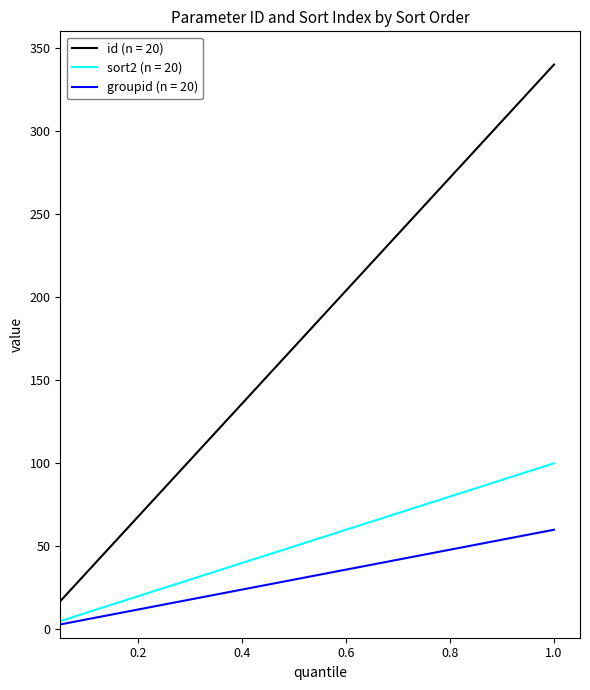

Which series has the largest total across all categories?

id (n = 20)